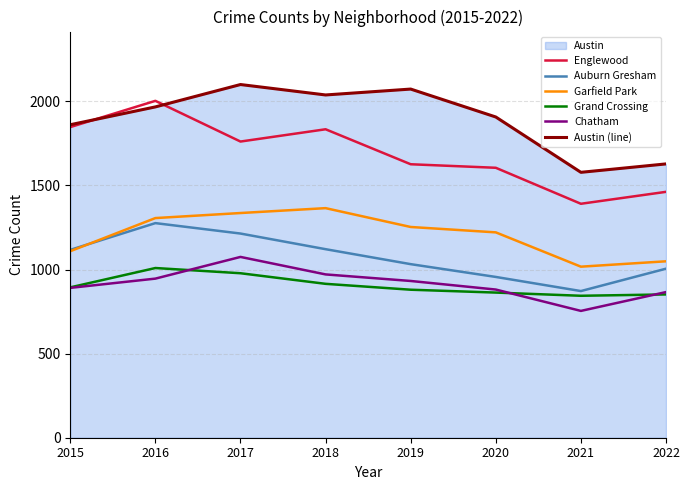

Reading right to left, what are all the values shown in this chart?

Englewood: 2022=1462	2021=1391	2020=1605	2019=1626	2018=1834	2017=1761	2016=2003	2015=1847
Auburn Gresham: 2022=1005	2021=872	2020=956	2019=1032	2018=1121	2017=1214	2016=1276	2015=1117
Garfield Park: 2022=1049	2021=1017	2020=1221	2019=1253	2018=1365	2017=1336	2016=1306	2015=1109
Grand Crossing: 2022=852	2021=844	2020=863	2019=880	2018=915	2017=978	2016=1009	2015=894
Chatham: 2022=866	2021=754	2020=881	2019=932	2018=971	2017=1075	2016=946	2015=891
Austin (line): 2022=1628	2021=1578	2020=1907	2019=2073	2018=2038	2017=2100	2016=1967	2015=1861